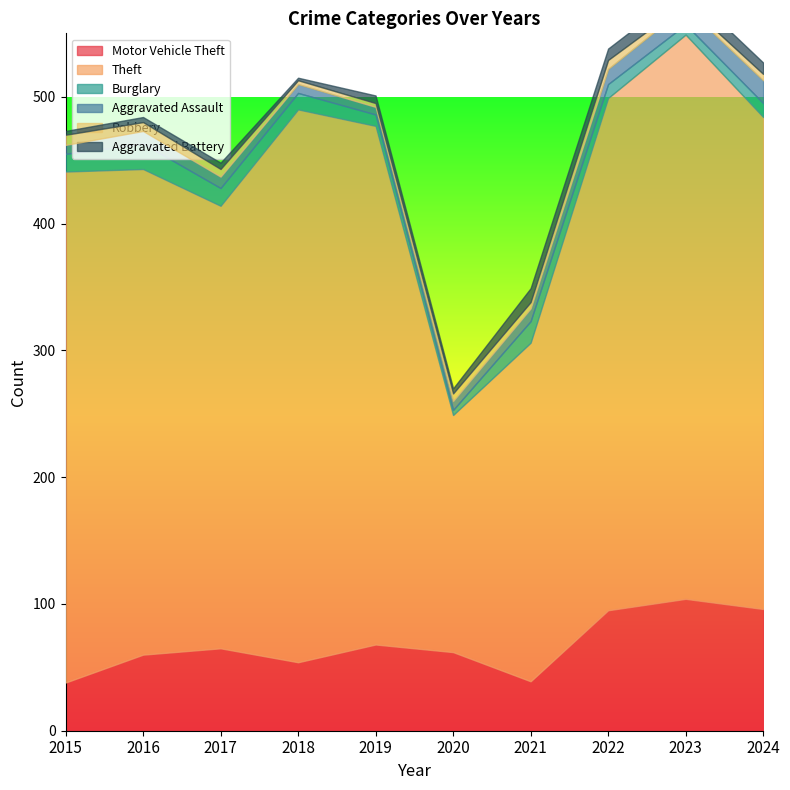

How many interior local peaks does the Aggravated Battery series have?

4